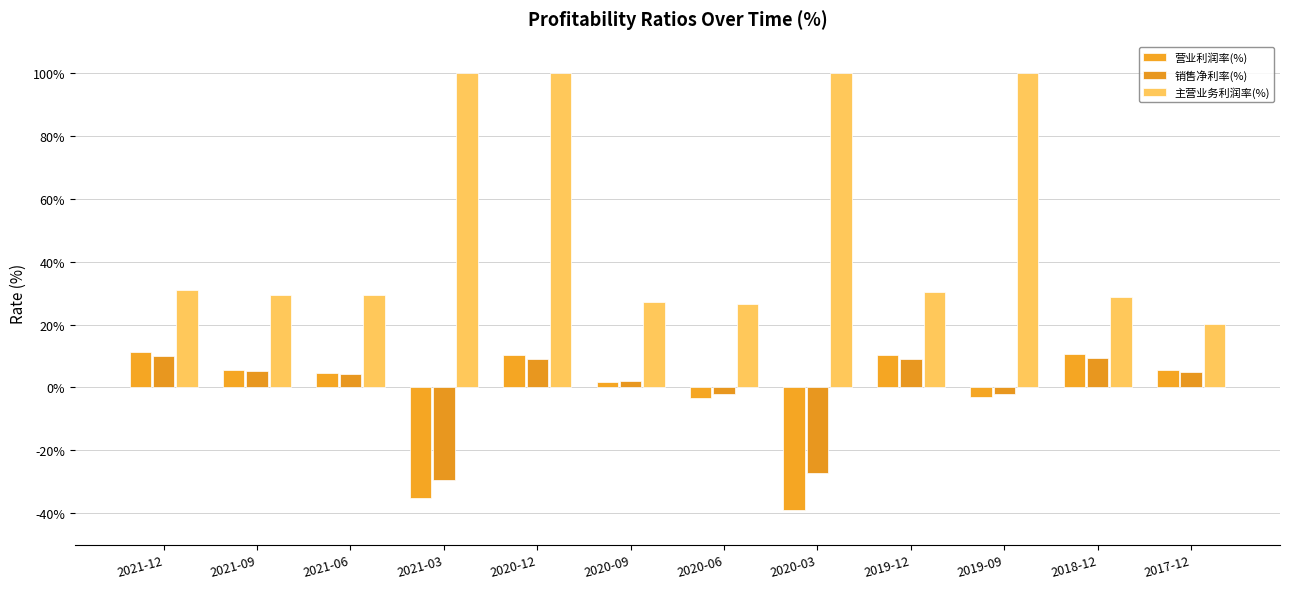

The value of 营业利润率(%) at 2020-03 is -11.1. True or false?

False